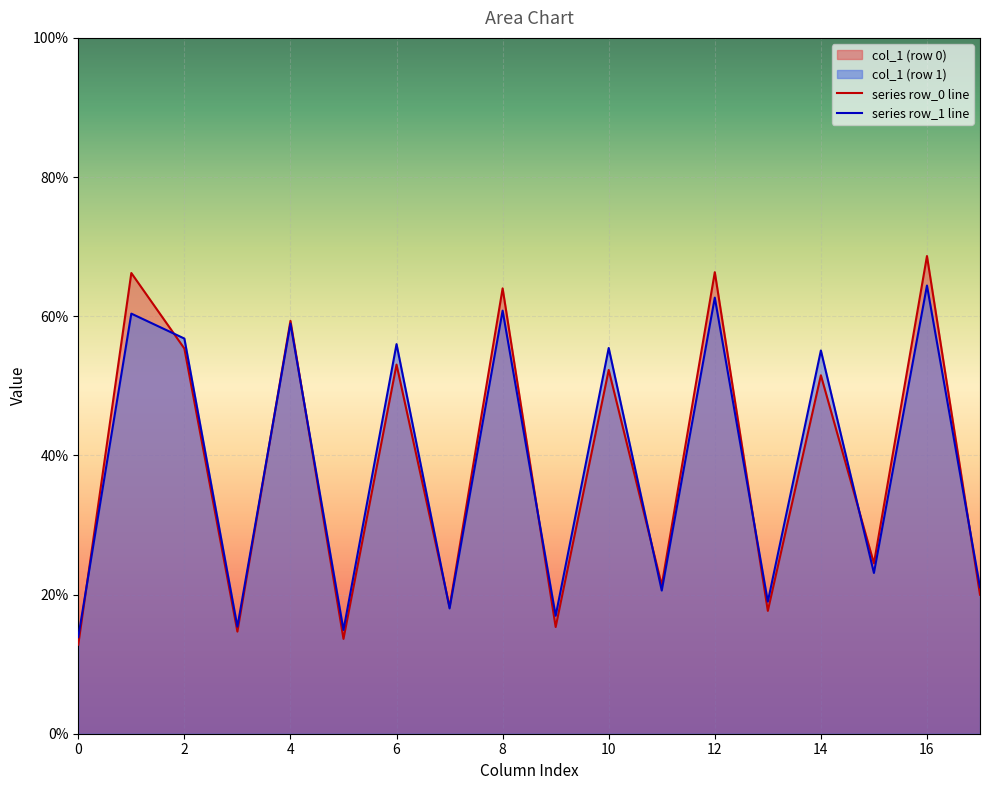

At which category is the sum across all series the highest?

16